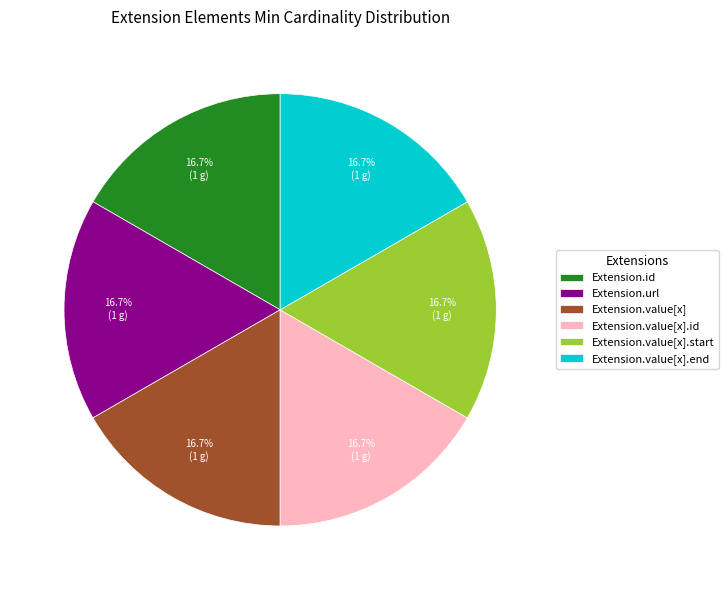

What portion of the pie excludes Extension.value[x].start?

83.3%